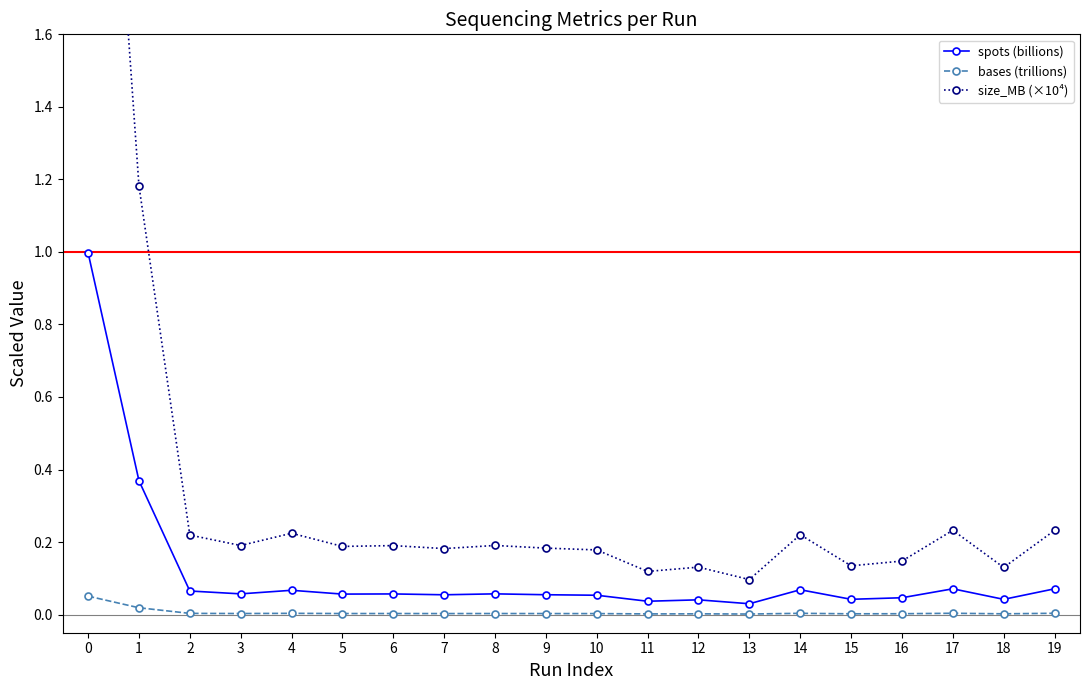

True or false: size_MB (×10⁴) and spots (billions) cross at least once.

False